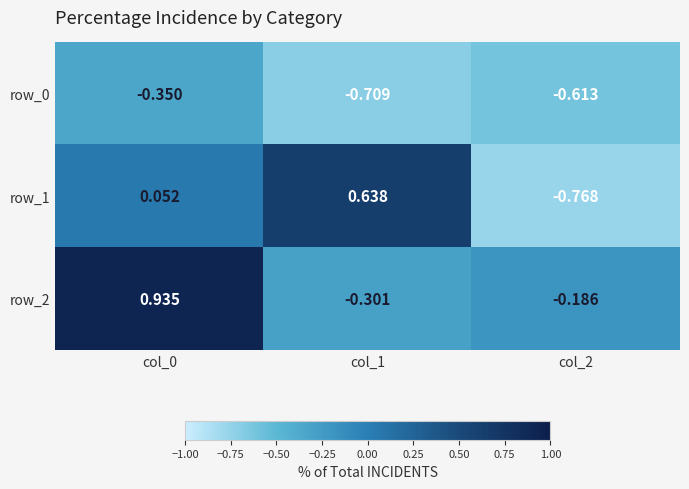

What is the sum of all row_2 values?

0.4